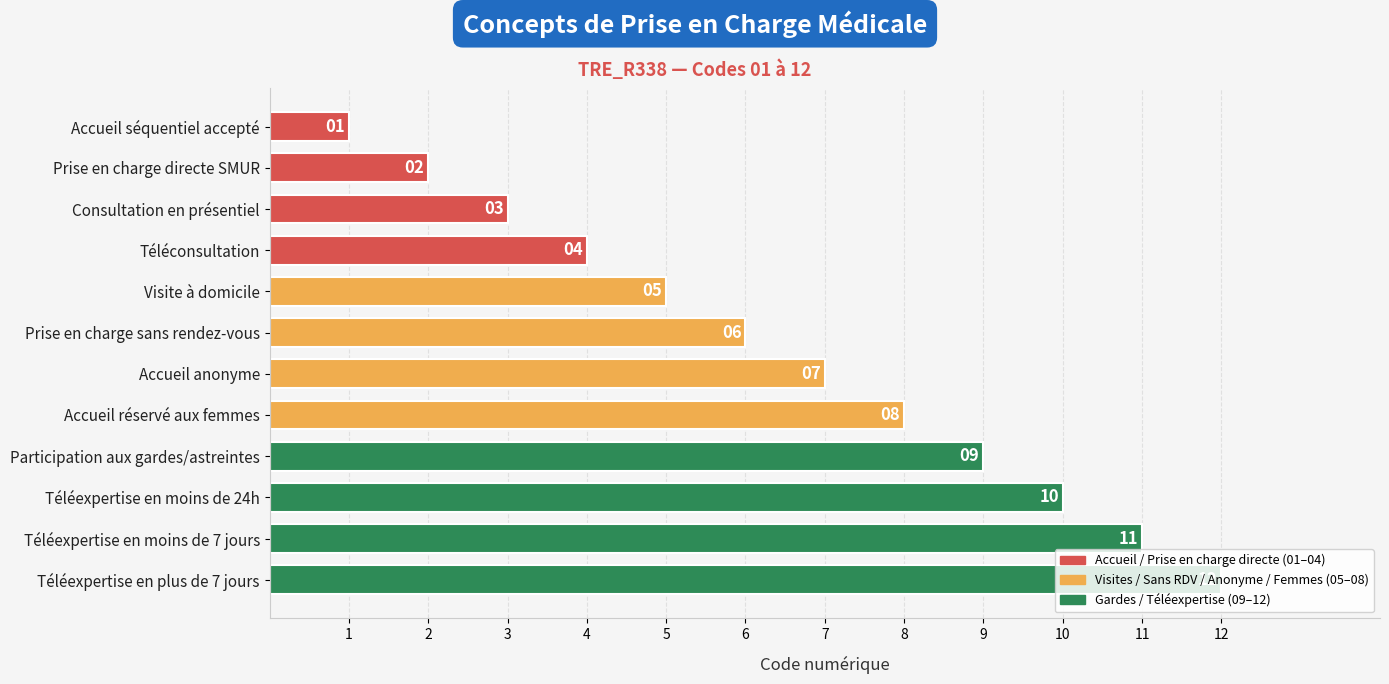

What is the smallest value displayed?

1